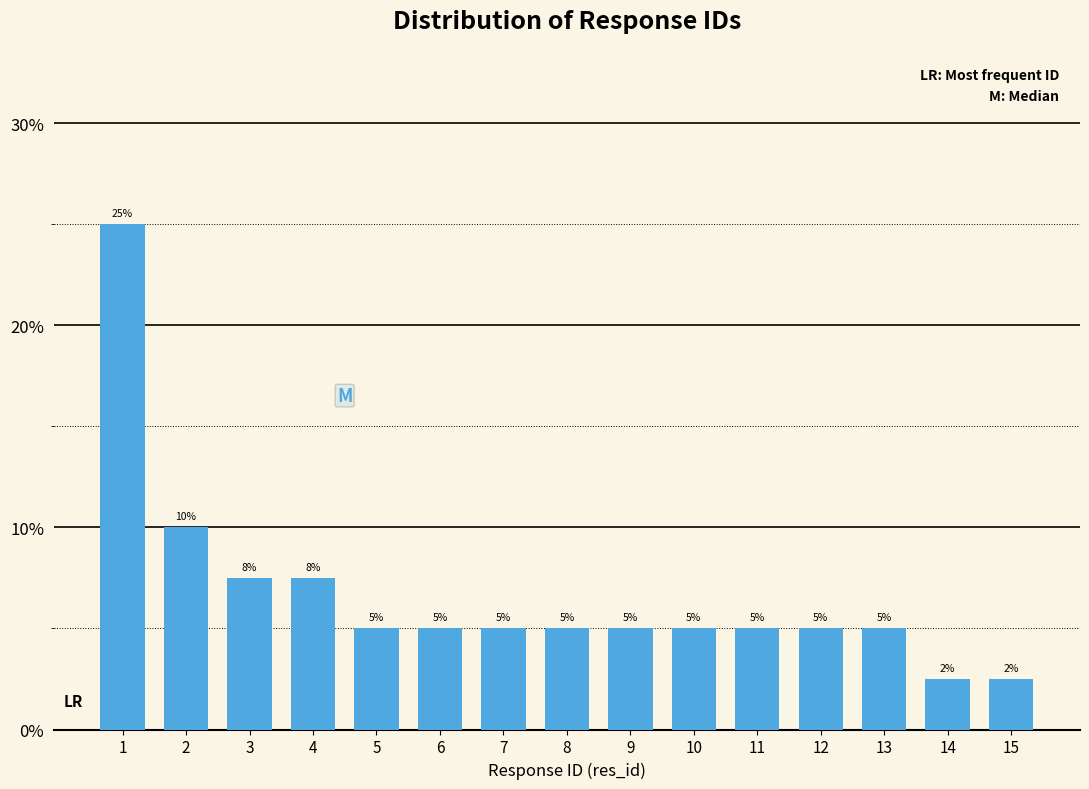

What is the smallest value displayed?

2.5